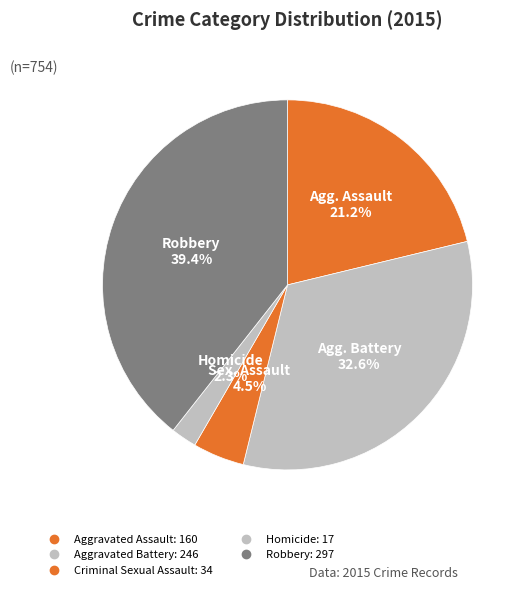

Approximately how many times larger is the value at Homicide compared to Robbery?

0.1